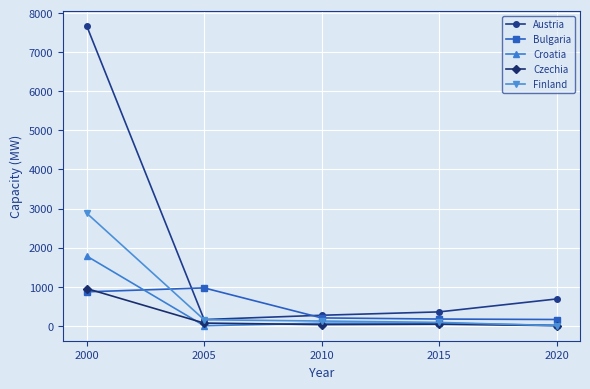

In Bulgaria, how many points are higher than both neighbors (excluding endpoints)?

1